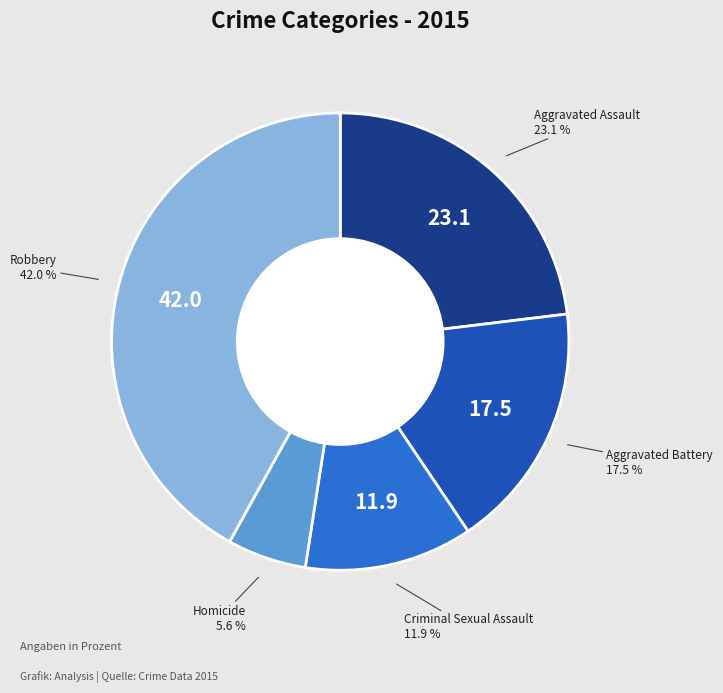

Does any single category account for the majority?

No